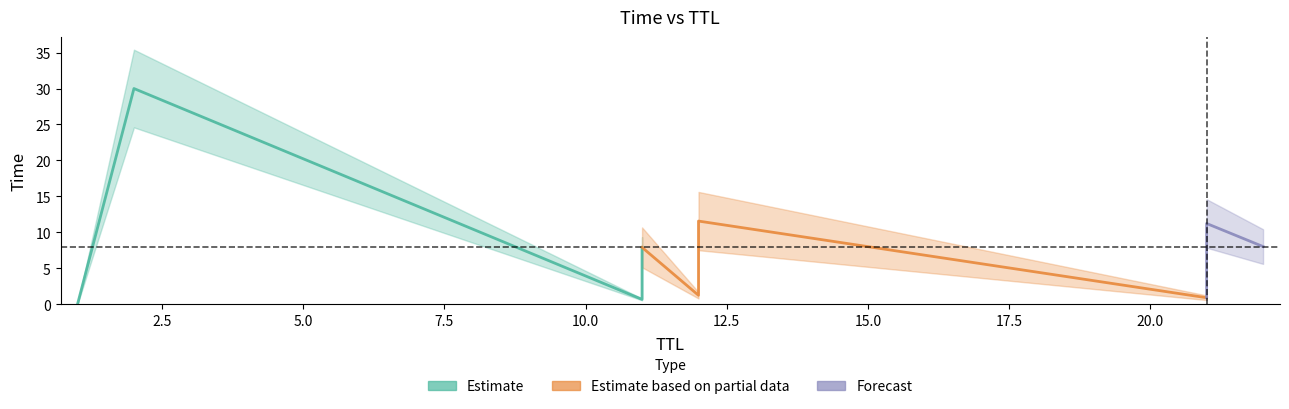

Which category has the lowest value across all series?

1